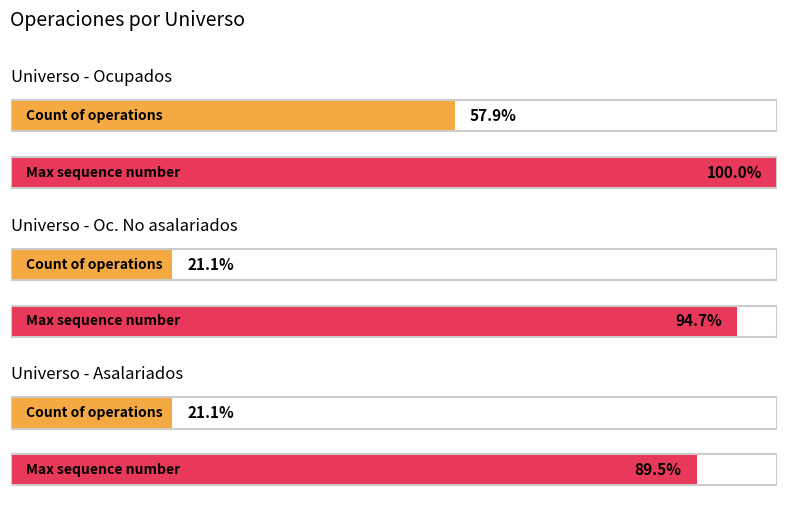

Is the value of Oc. No asalariados at Oc. No asalariados greater than the value of Asalariados at Oc. No asalariados?

No